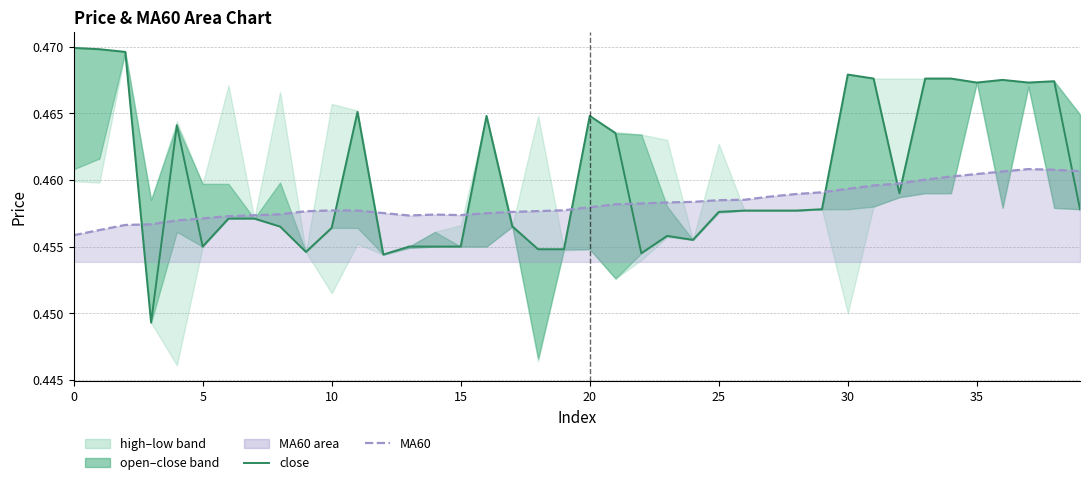

What is the smallest value displayed?

0.4